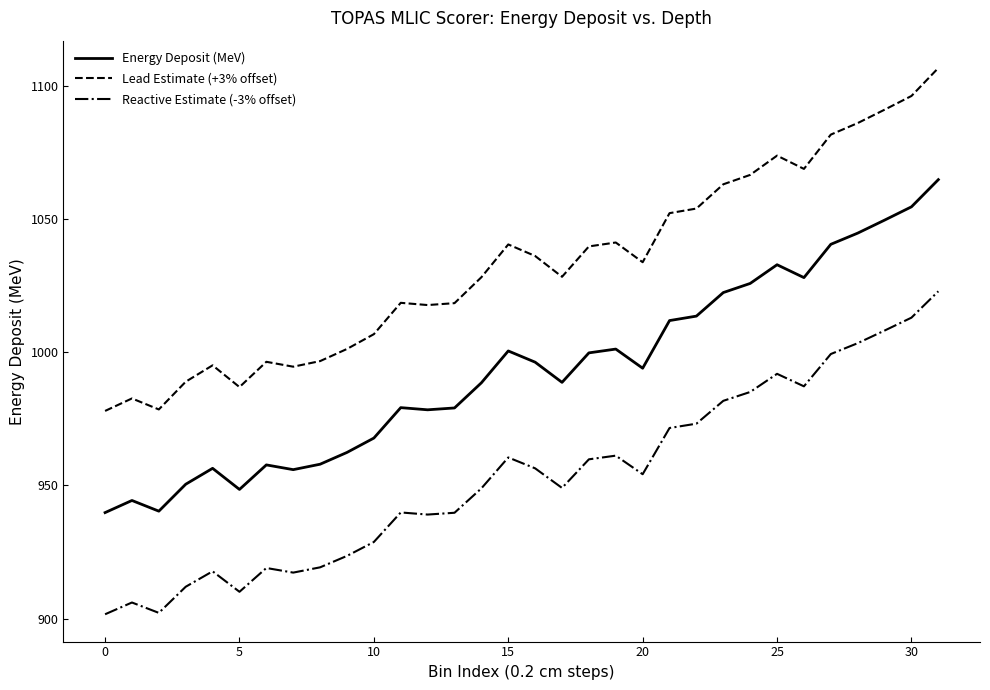

What is the sum of all Lead Estimate (+3% offset) values?

33050.7